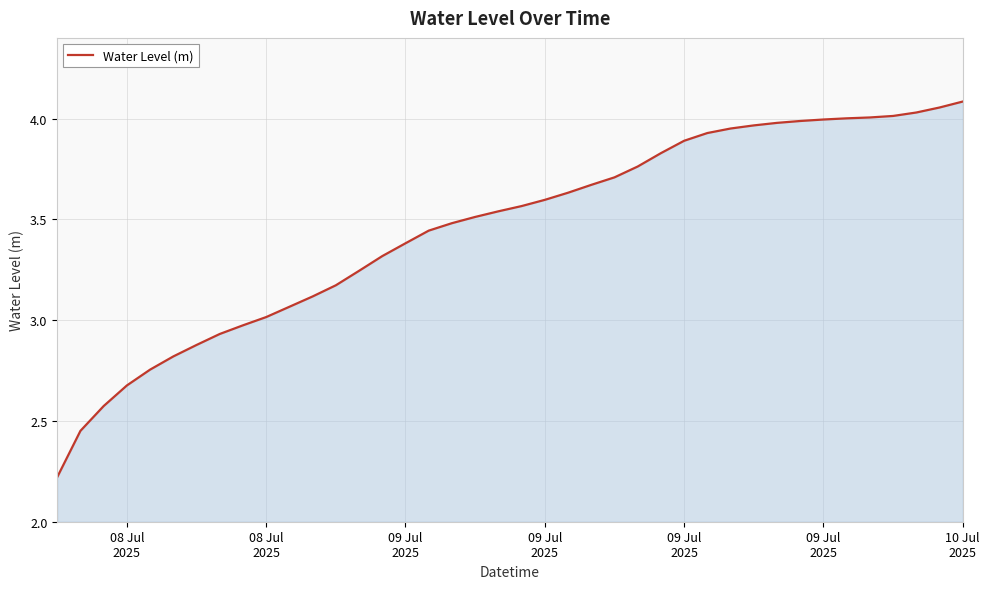

Does the chart display data point markers on the line(s)?

No